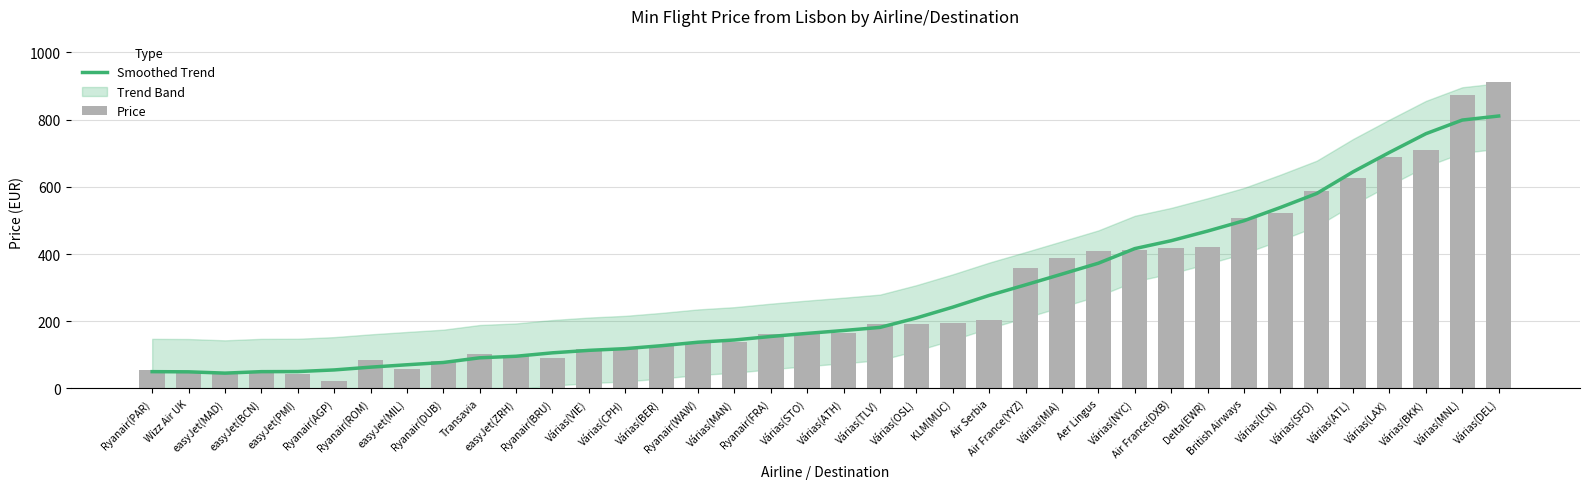

Where does the Smoothed Trend series first go above 172?

Várias(ATH)